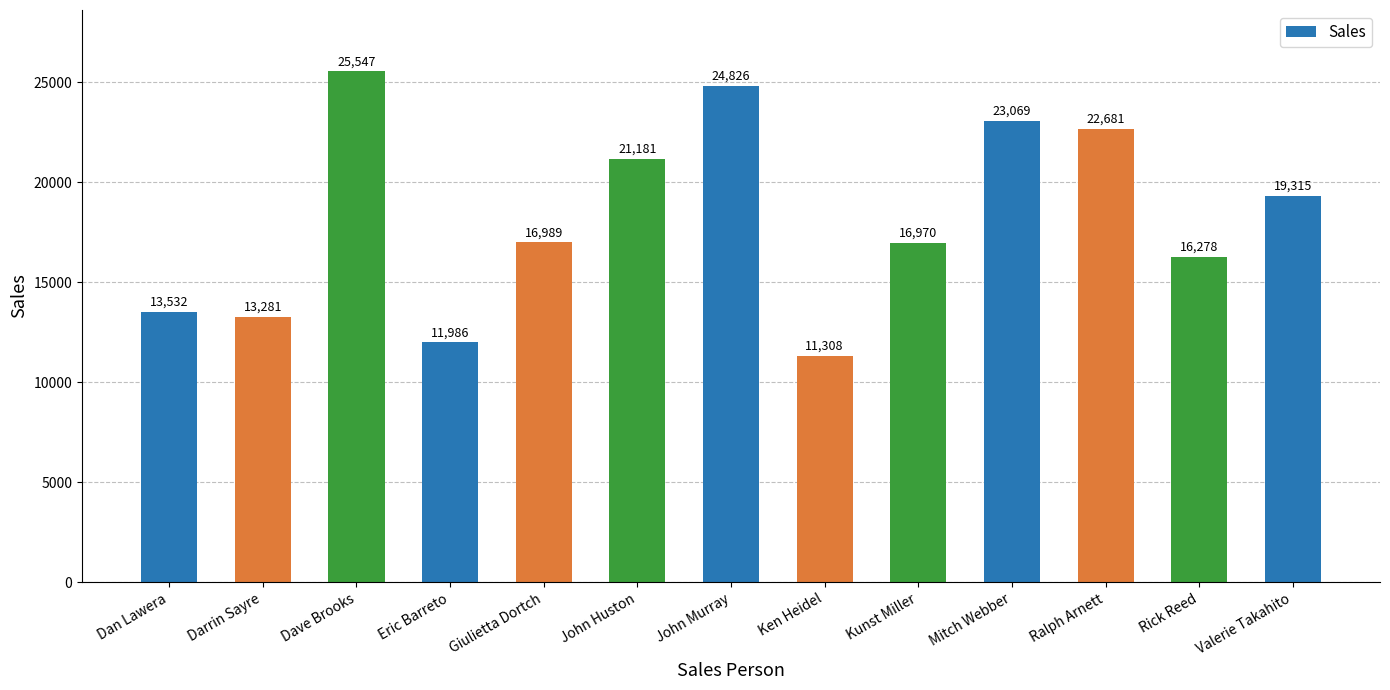

List the labels in order of value, smallest first.

Ken Heidel, Eric Barreto, Darrin Sayre, Dan Lawera, Rick Reed, Kunst Miller, Giulietta Dortch, Valerie Takahito, John Huston, Ralph Arnett, Mitch Webber, John Murray, Dave Brooks